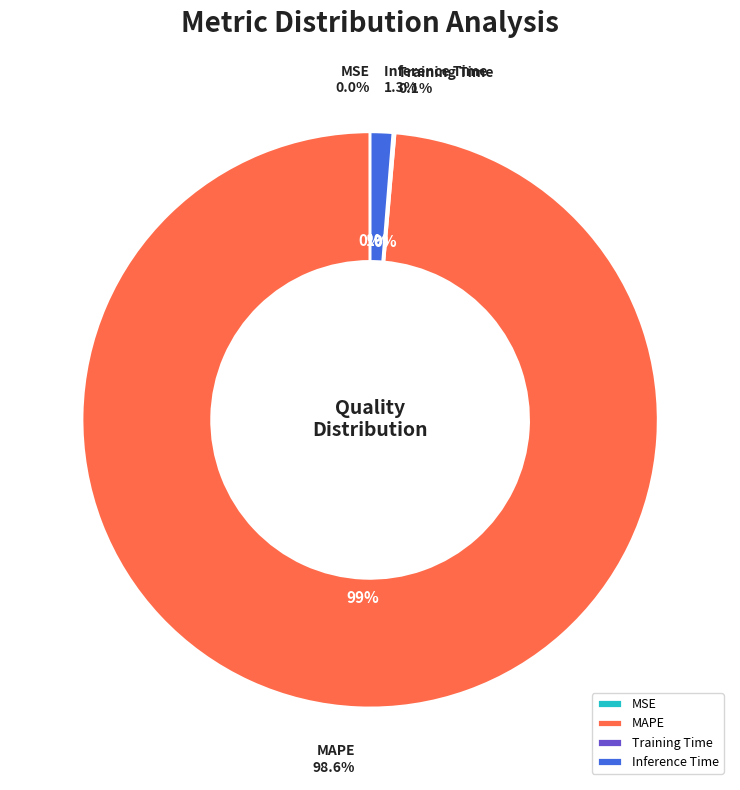

To the nearest percent, what portion does MAPE represent?

99%